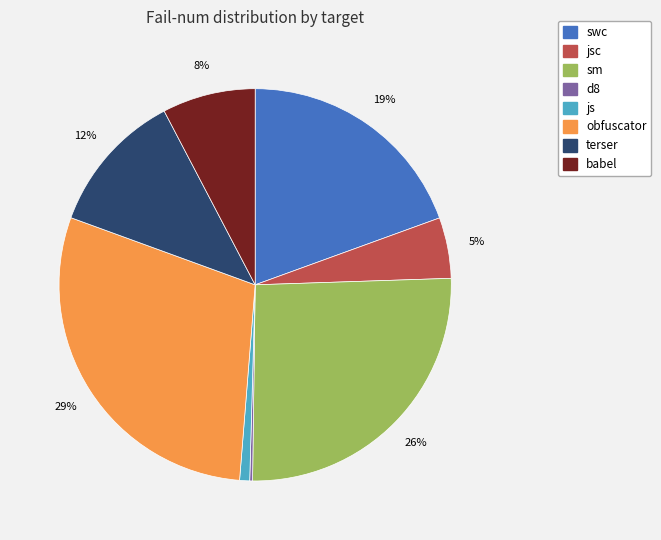

Which category has the biggest portion of the pie?

obfuscator